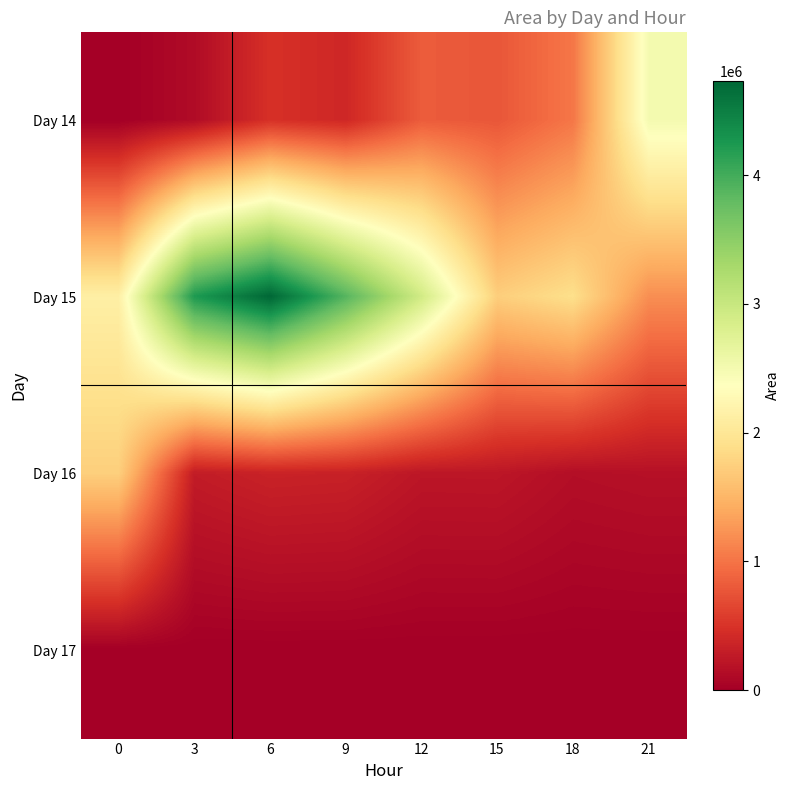

How many values in the Day 15 series exceed 2911250?

3